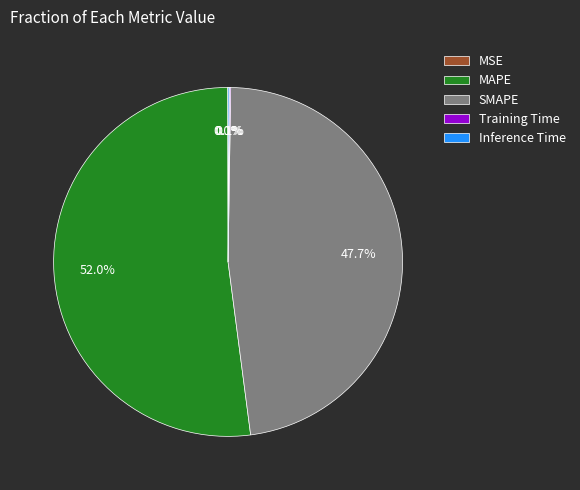

Is there any slice that represents more than half of the pie?

Yes